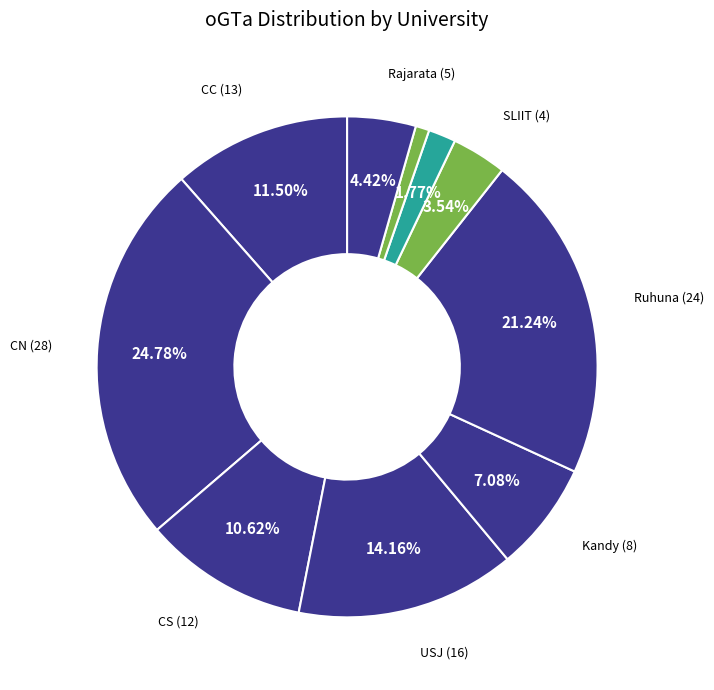

Count the number of slices in the pie.

10